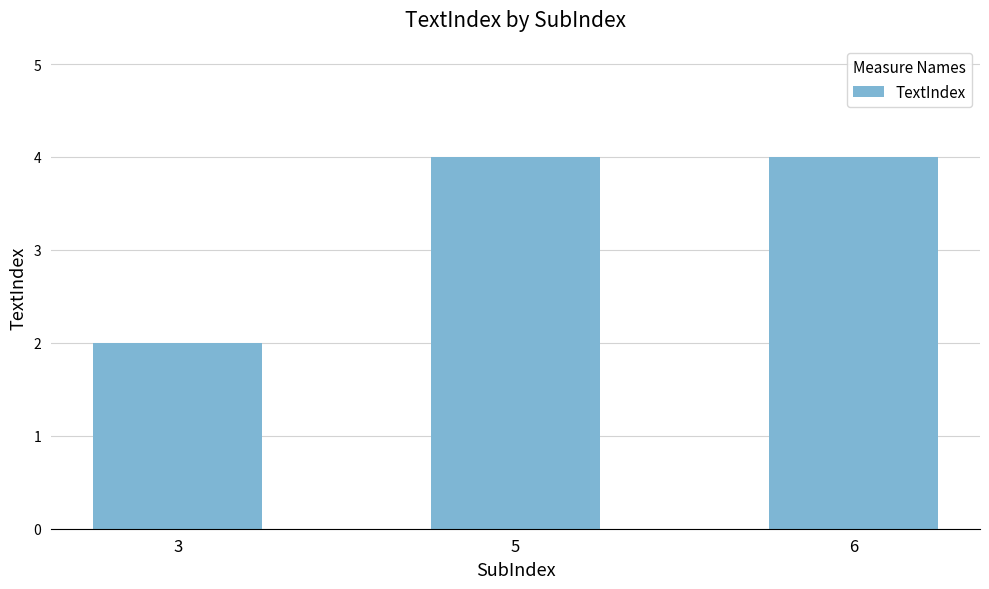

Approximately how many times larger is the value at 6 compared to 5?

1.0